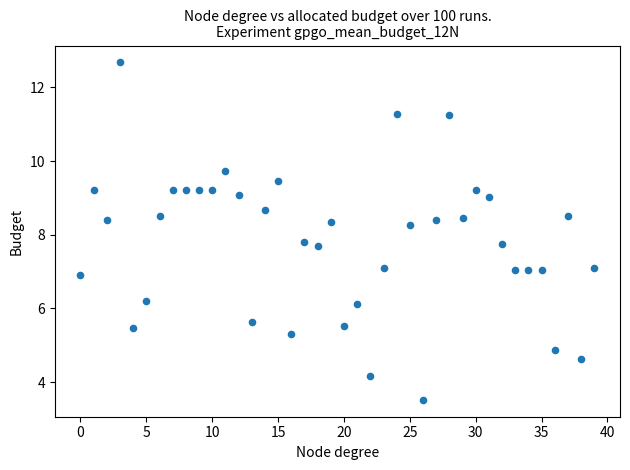

What is the range of Y values (max minus min)?

9.2